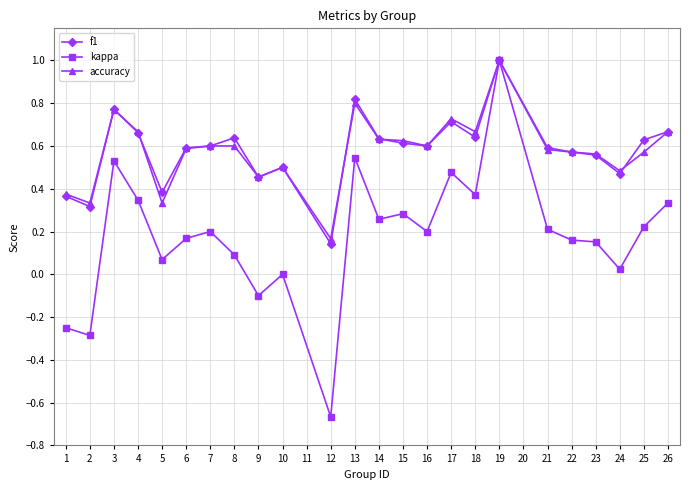

What are all the series names shown in the legend?

f1, kappa, accuracy